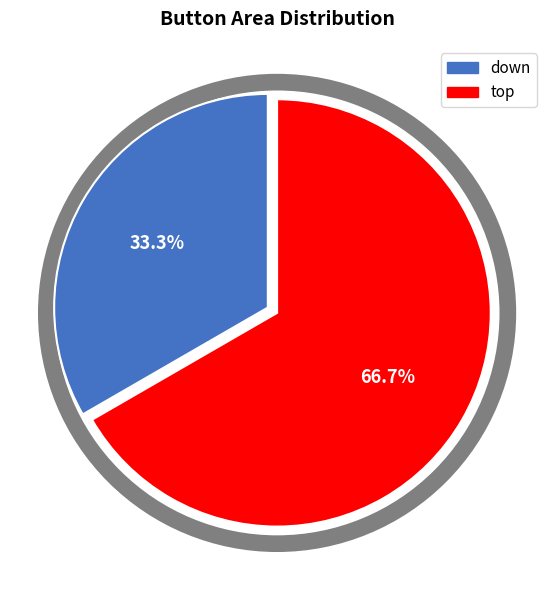

To the nearest percent, what percentage of the pie is down?

33%